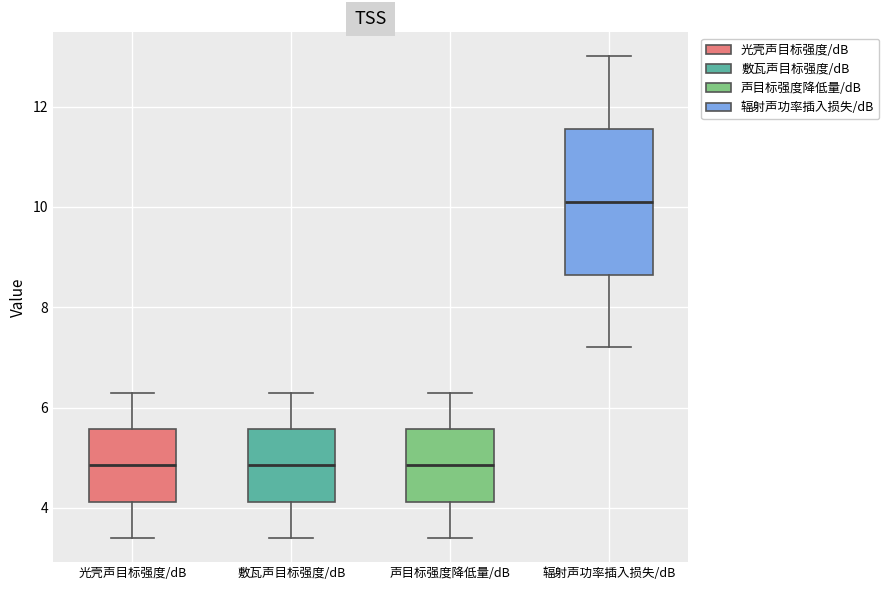

Which box's median line is the highest?

辐射声功率插入损失/dB